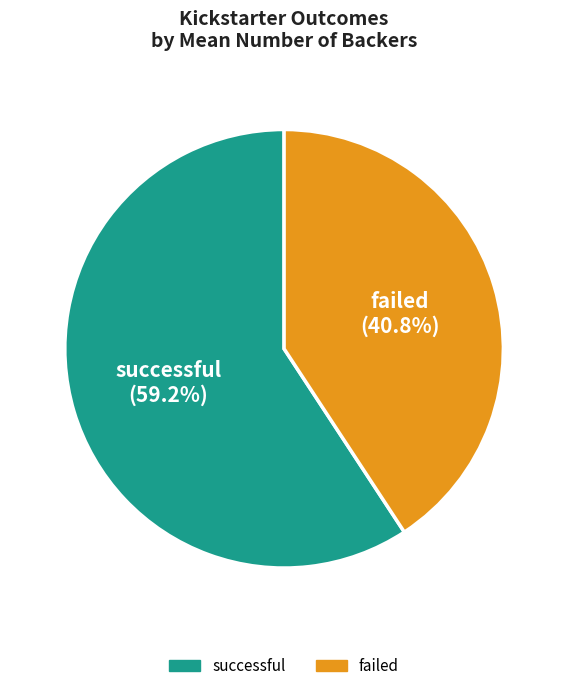

The failed slice represents 35% of the pie. True or false?

False